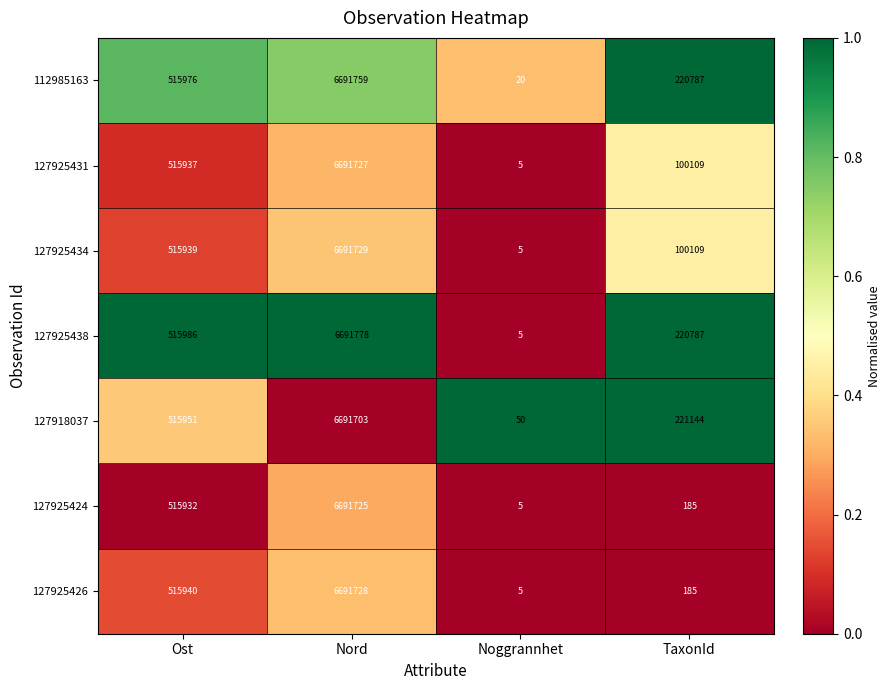

Which series has the largest range (max minus min)?

127925438